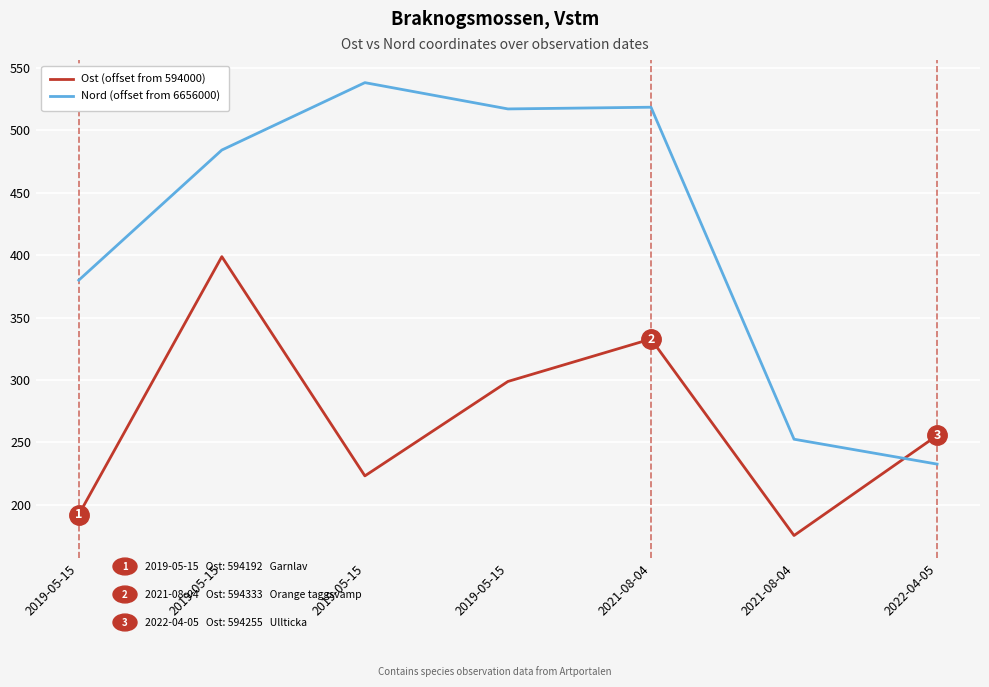

In Nord (offset from 6656000), how many points are higher than both neighbors (excluding endpoints)?

2